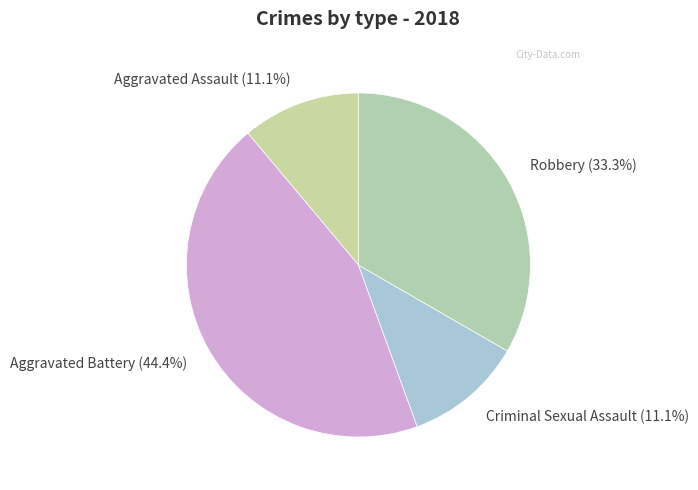

Does any single category account for the majority?

No